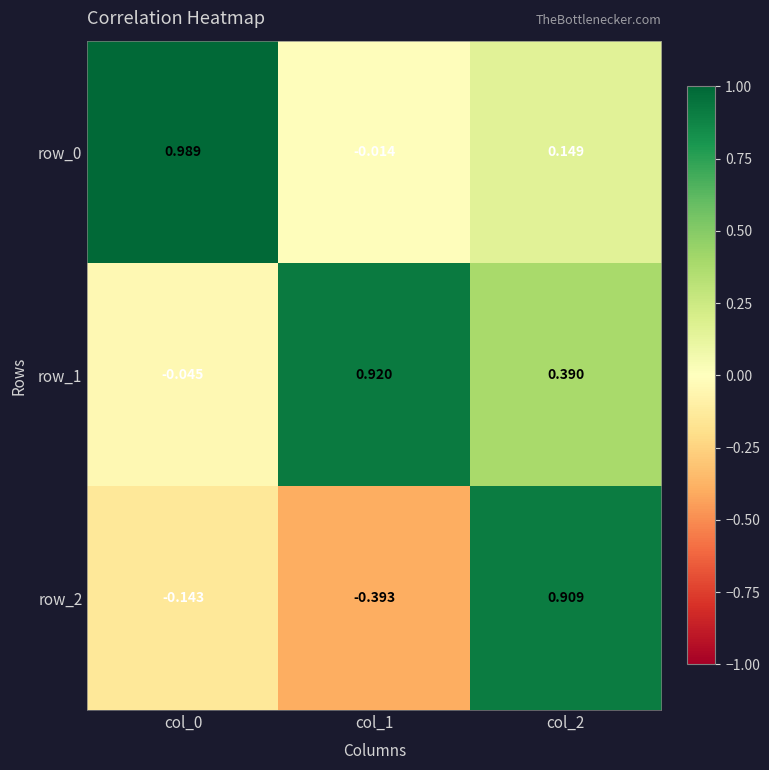

Is the value of row_2 at col_1 greater than the value of row_0 at col_1?

No